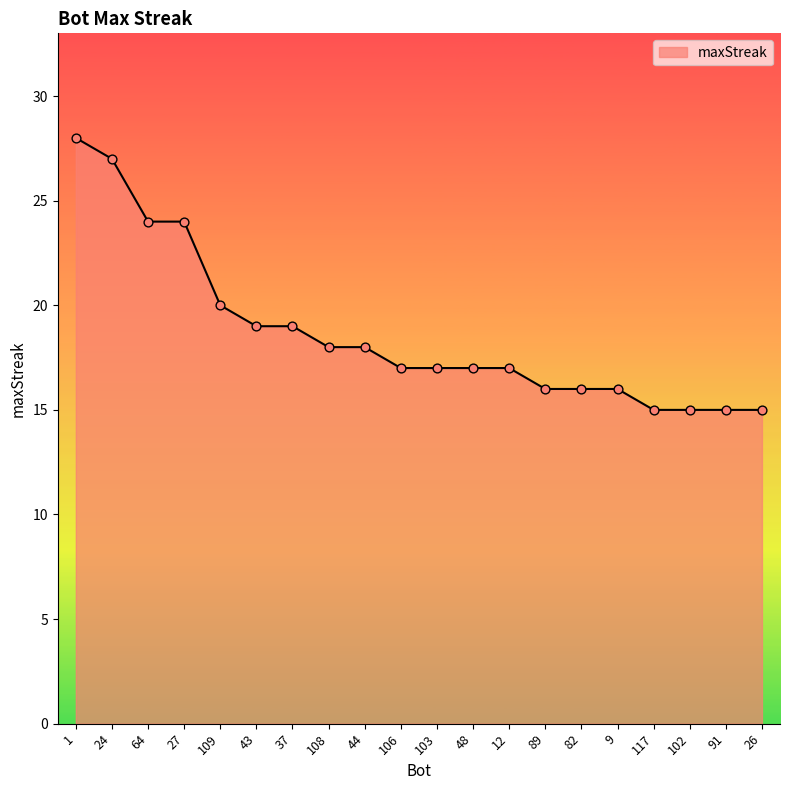

What is the ratio of the value at 117 to the value at 91?

1.0